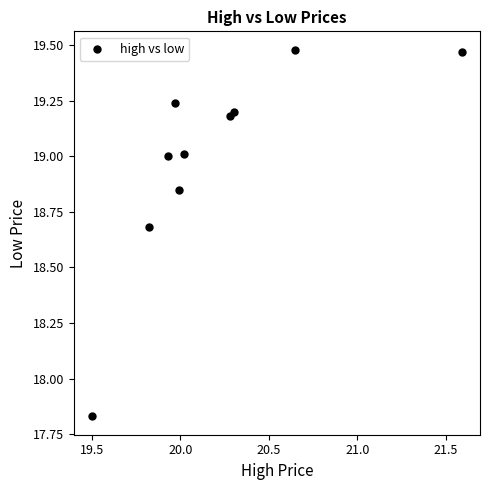

What is the average Y value?

19.0